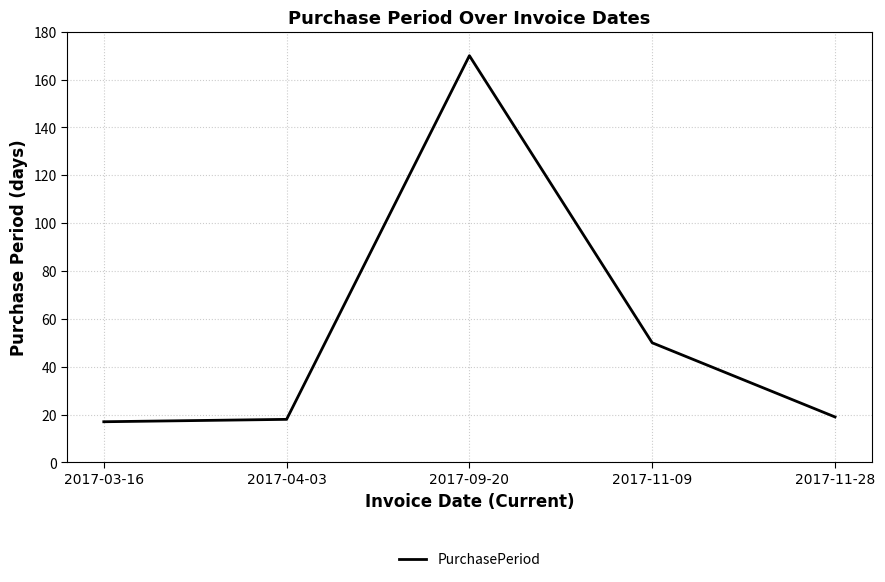

What is the change in value from 2017-11-09 to 2017-11-28?

-31